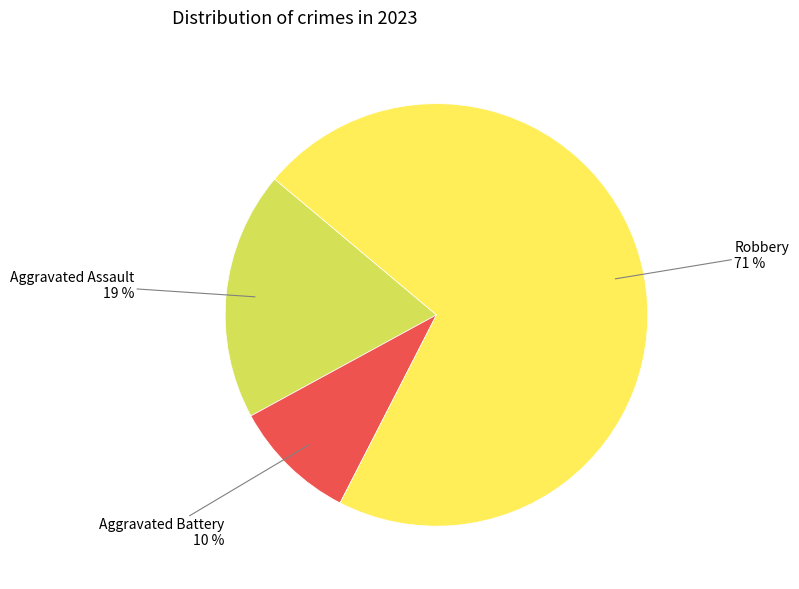

To the nearest percent, what is the average slice percentage?

33%